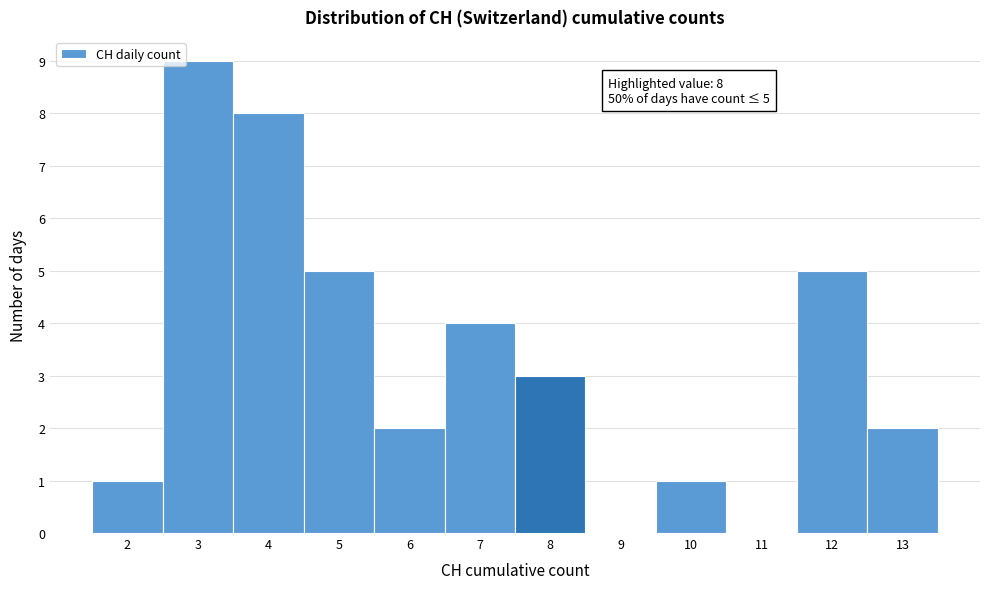

Over which range of the x-axis is the bar tallest?

2.5 to 3.5